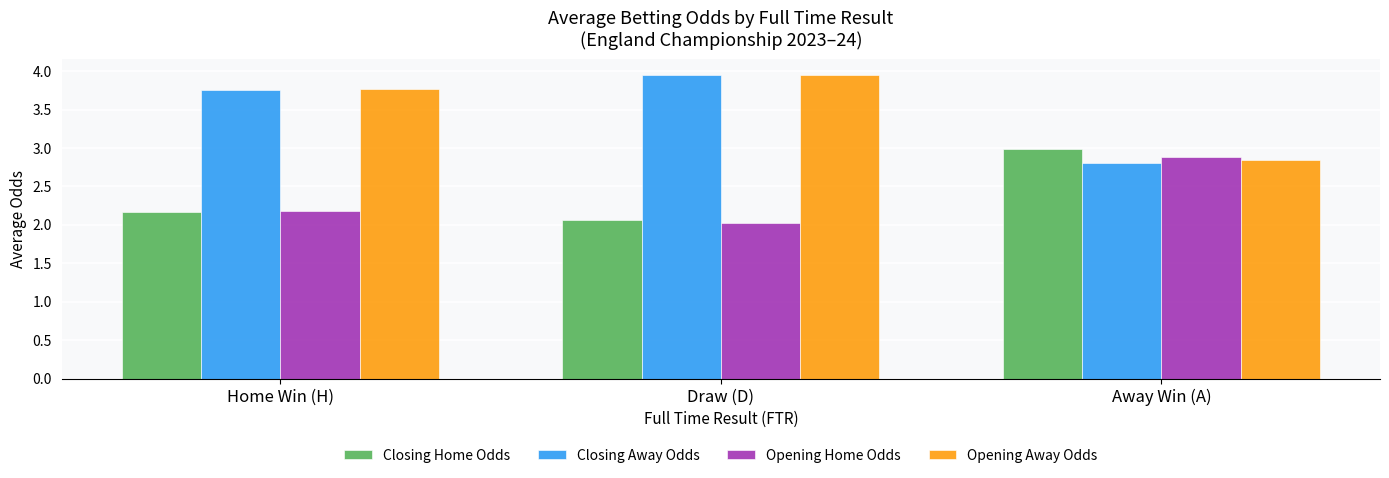

The Opening Home Odds series shows 1.5 at Away Win (A). True or false?

False